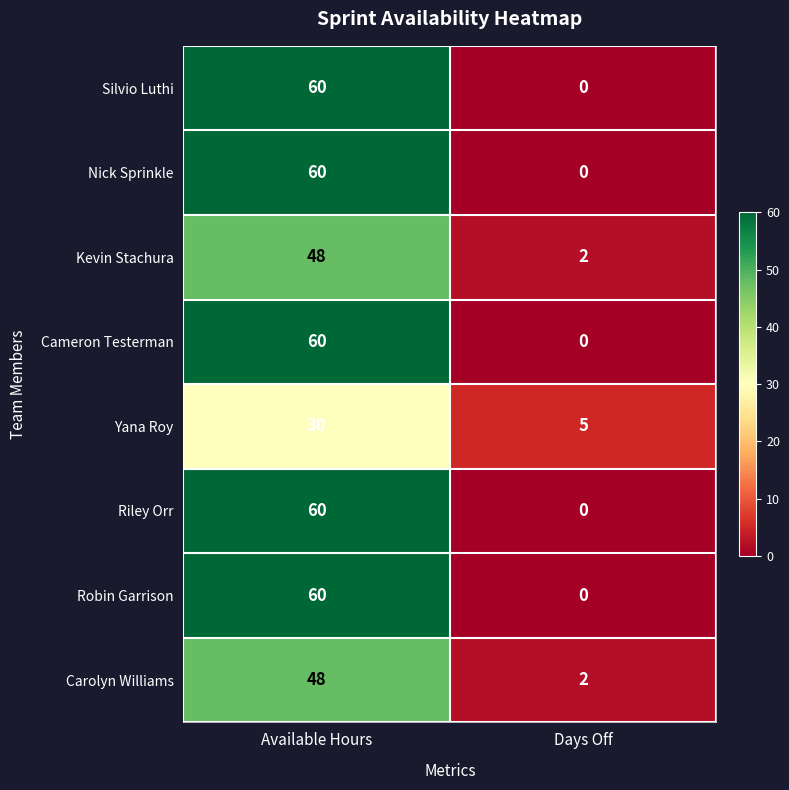

Reading right to left, what are all the values shown in this chart?

Silvio Luthi: 0	60
Nick Sprinkle: 0	60
Kevin Stachura: 2	48
Cameron Testerman: 0	60
Yana Roy: 5	30
Riley Orr: 0	60
Robin Garrison: 0	60
Carolyn Williams: 2	48